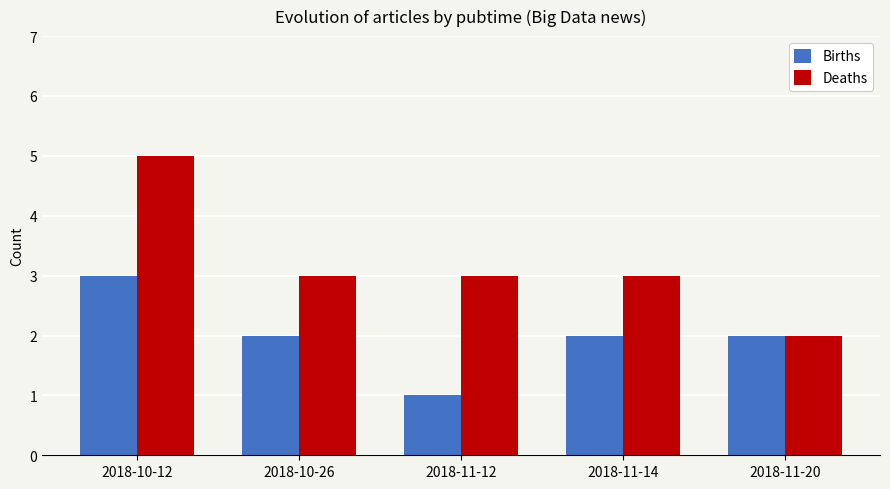

How many categories are shown in the chart?

5